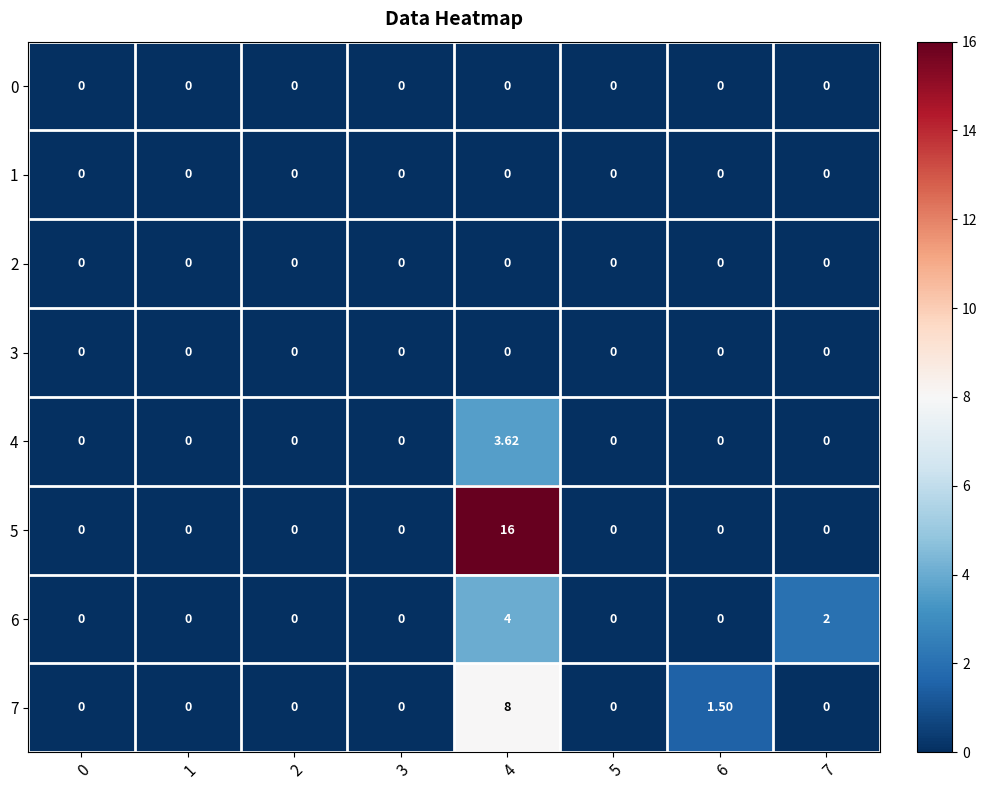

Is the value of 4 at 4 greater than the value of 3 at 2?

Yes